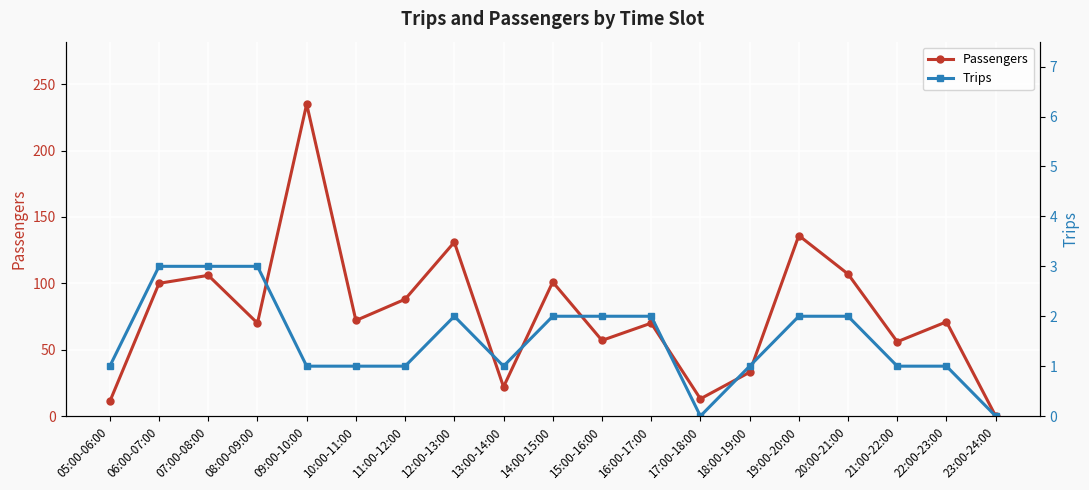

At 23:00-24:00, list the series in order from smallest to largest.

Passengers, Trips